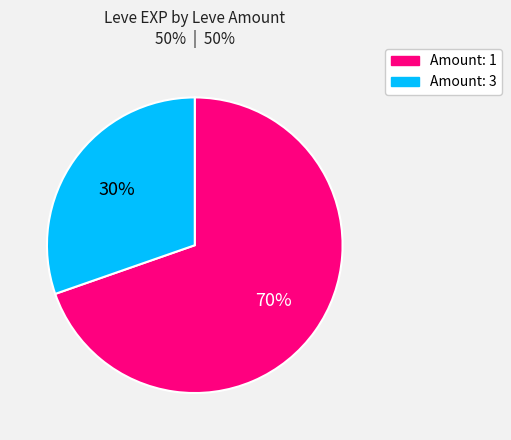

To the nearest percent, what is the average slice percentage?

50%